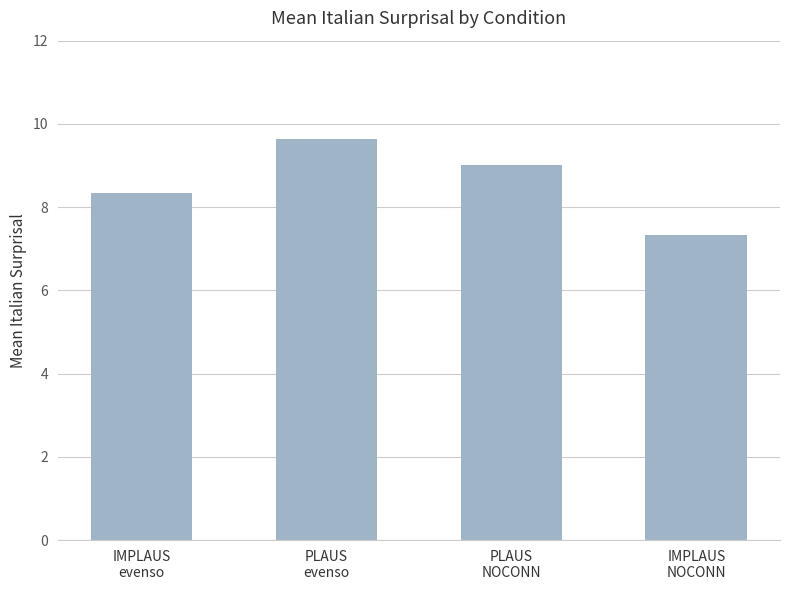

What is the ratio of the value at PLAUS
evenso to the value at IMPLAUS
evenso?

1.2